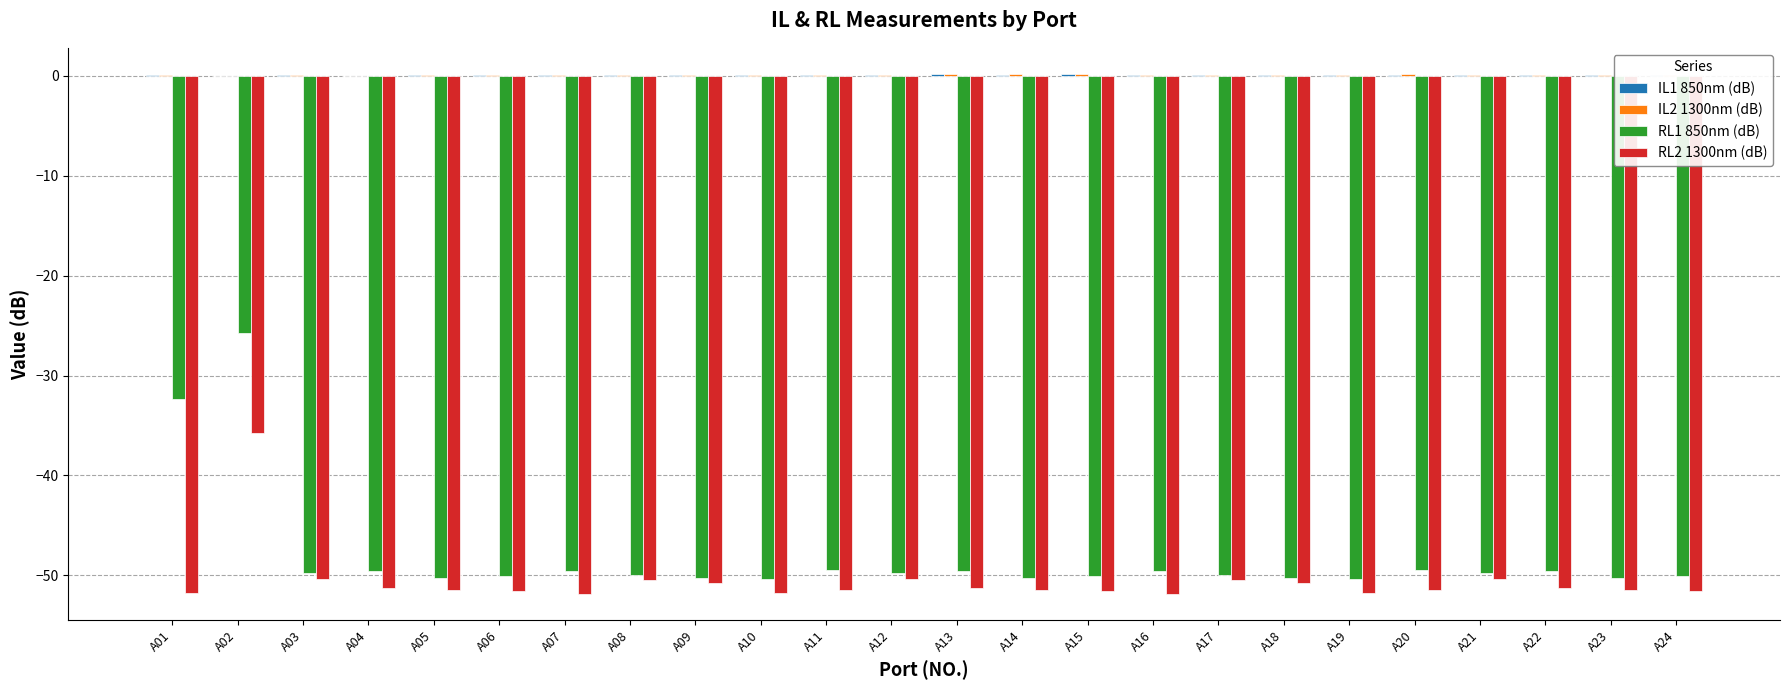

At which category is the sum across all series the highest?

A02